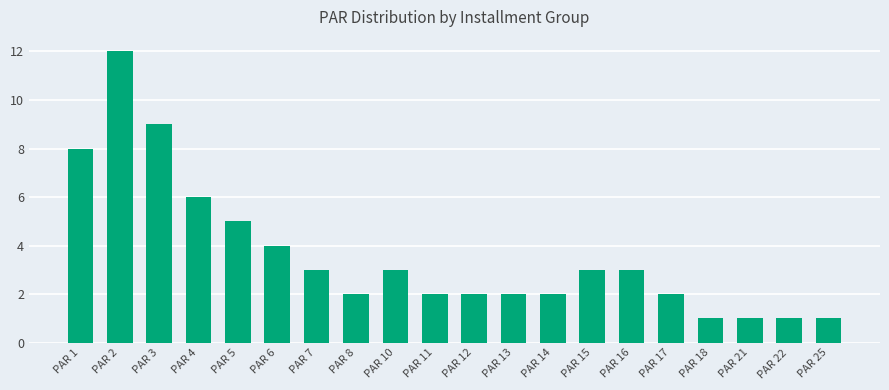

Where does the data first go above 3?

PAR 1